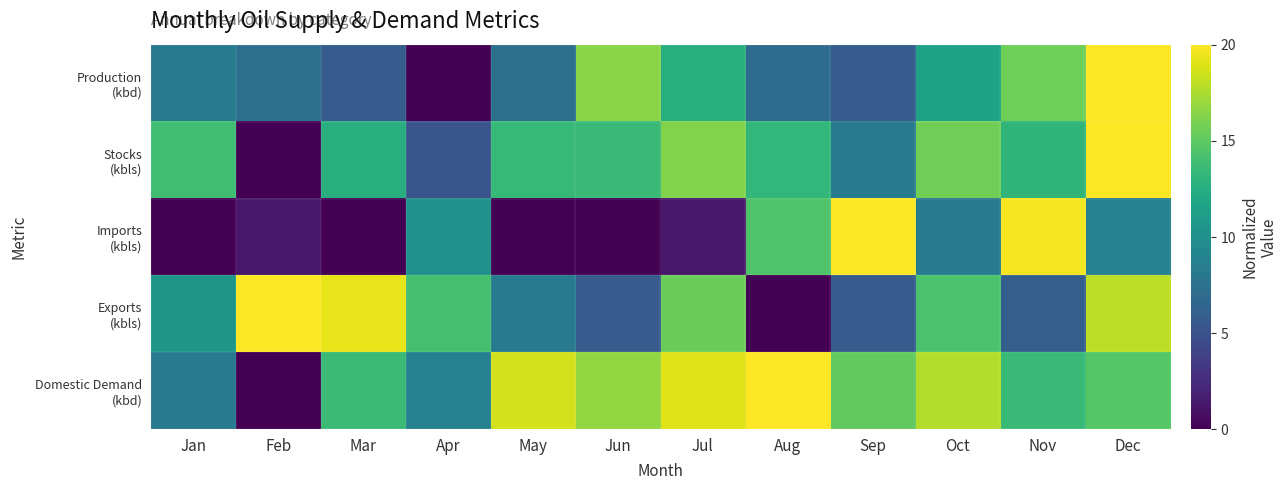

Which series has the largest total across all categories?

Domestic Demand (kbd)